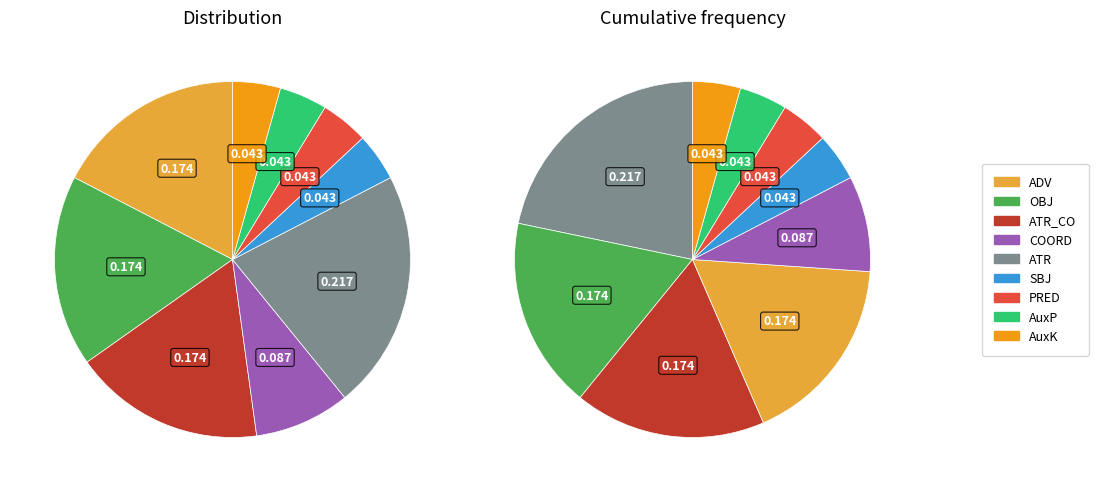

Combined, do AuxP and PRED account for over 50%?

No